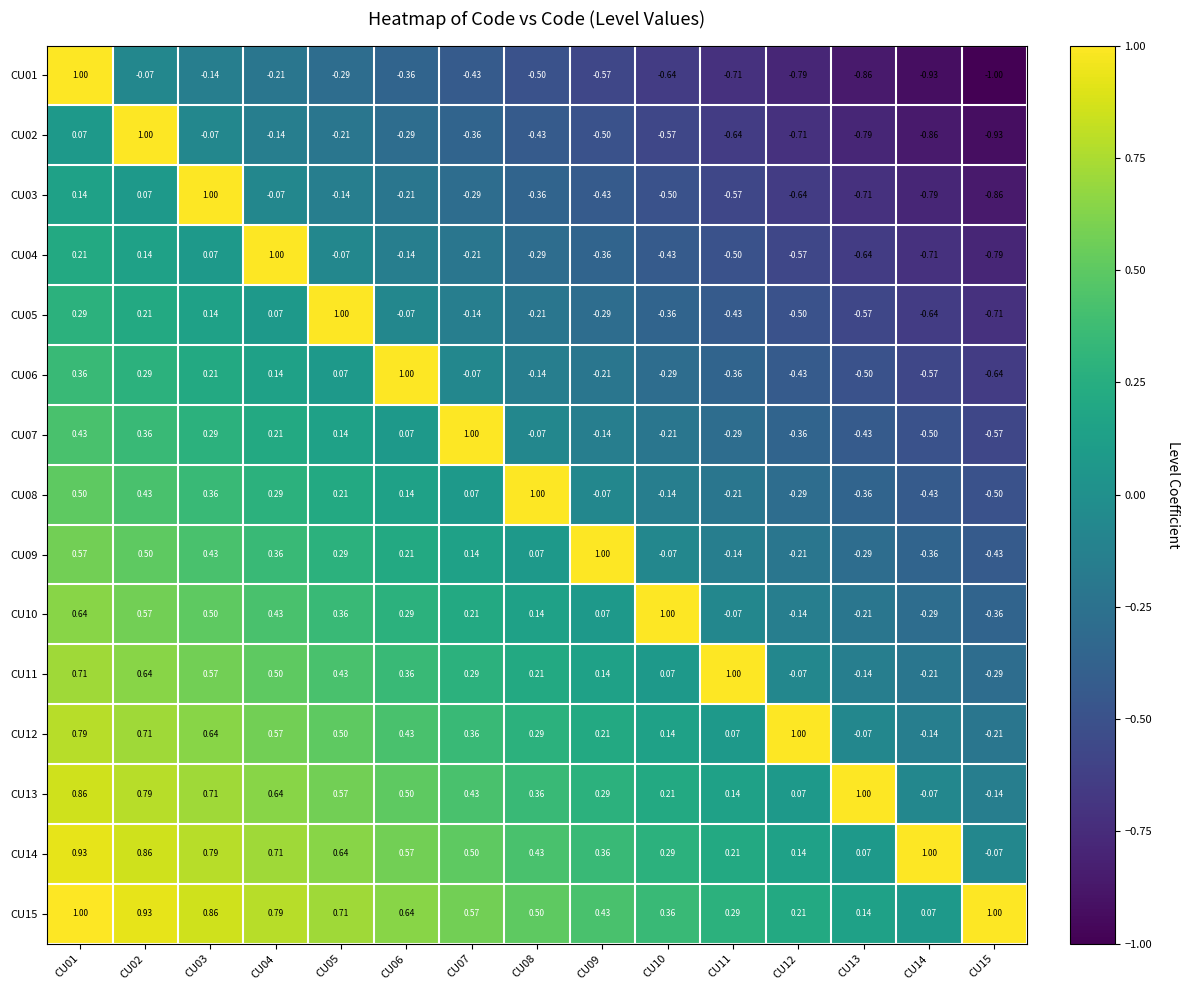

At which category is the sum across all series the highest?

CU01